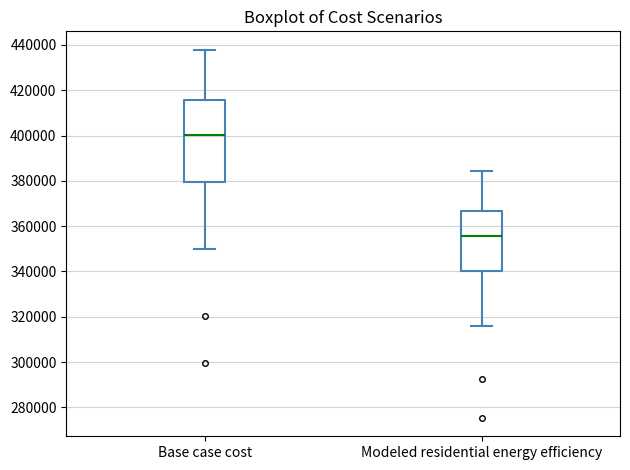

Reading left to right, read every box against the y-axis: the position of its median line, the range the box covers, and the ends of its whiskers. The values are not printed on the chart, so give them approximately, as read against the axis.

Base case cost: median 400000, box 380000 to 416000, whiskers 350000 to 438000
Modeled residential energy efficiency: median 356000, box 340000 to 366000, whiskers 316000 to 384000